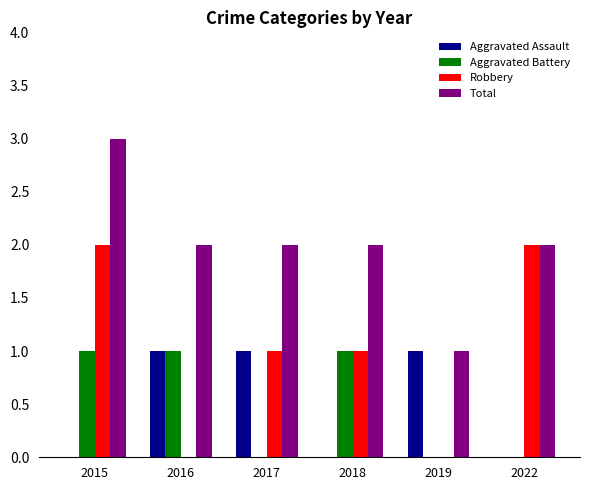

What is the total value across all series at 2016?

4